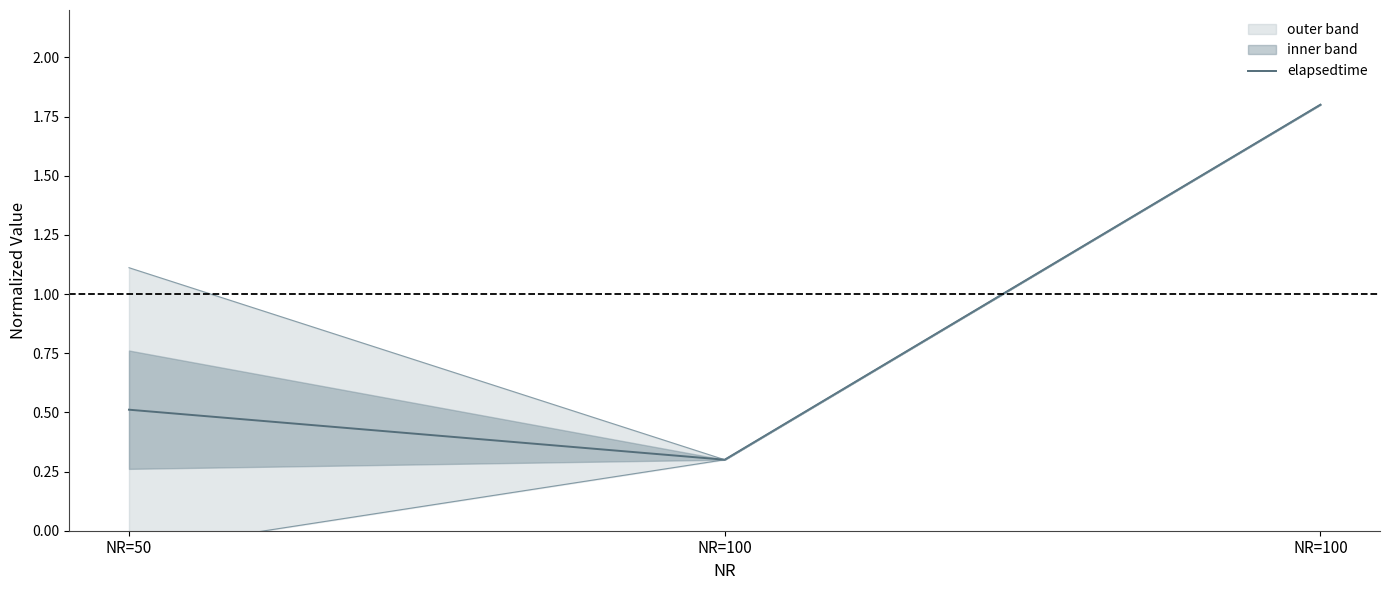

How many data points does each series have?

3